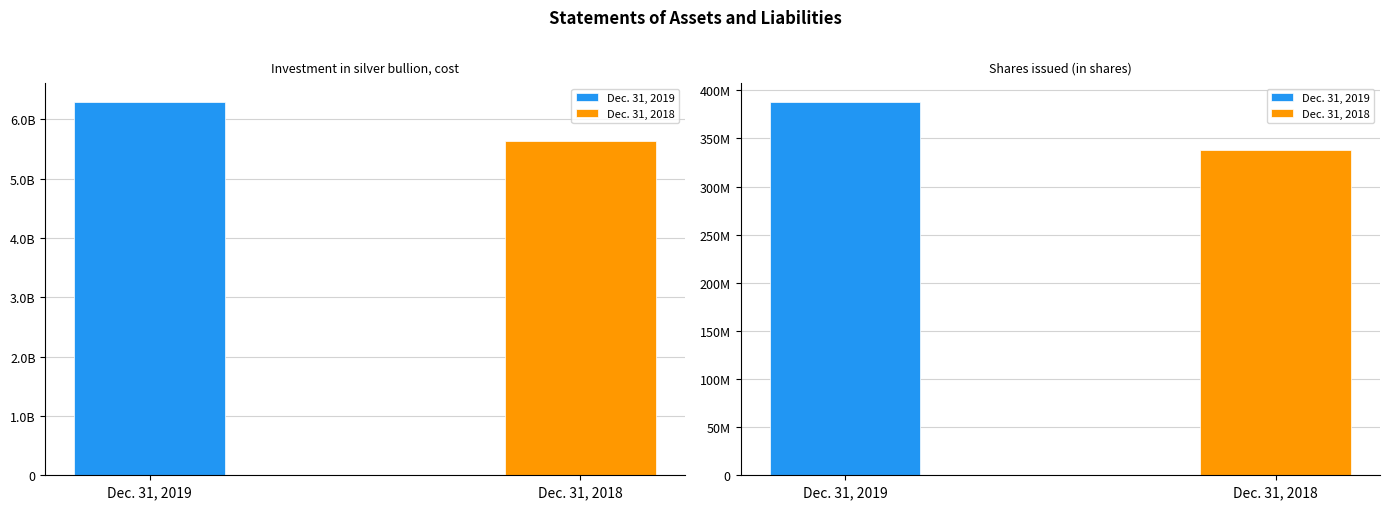

Reading left to right, what are all the values shown in this chart?

Dec. 31, 2019: 6294157046	388100000
Dec. 31, 2018: 5641558156	337850000